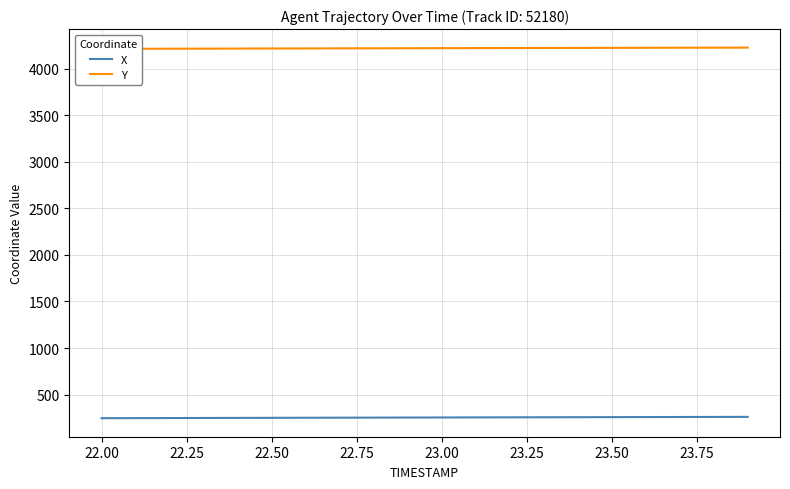

What is the maximum value for X?

259.7